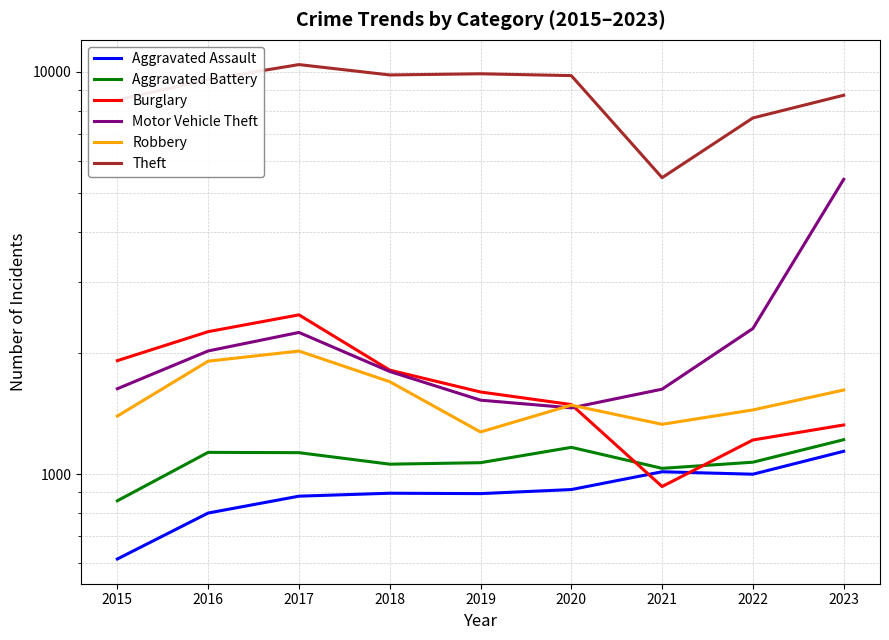

Rank the categories by Burglary value from highest to lowest.

2017, 2016, 2015, 2018, 2019, 2020, 2023, 2022, 2021